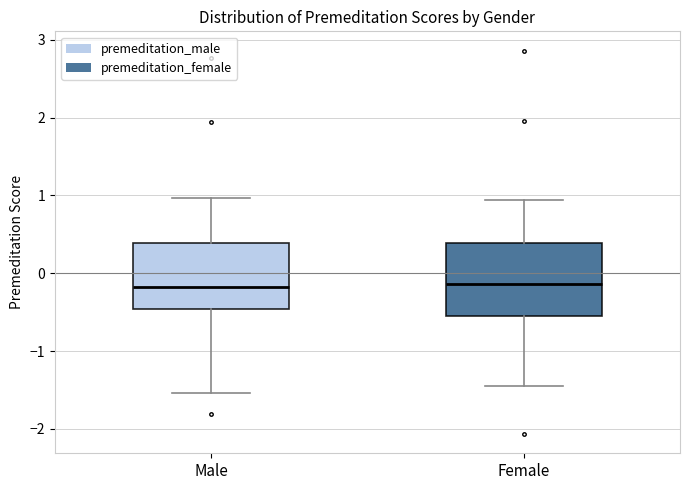

Reading left to right, transcribe this box plot: for each box, give where its median line is, the range the box spans, and where its two whiskers end, as read against the y-axis. The values are not printed on the chart, so give them approximately, as read against the axis.

Male: median -0.2, box -0.5 to 0.4, whiskers -1.5 to 1.0
Female: median -0.1, box -0.5 to 0.4, whiskers -1.5 to 0.9